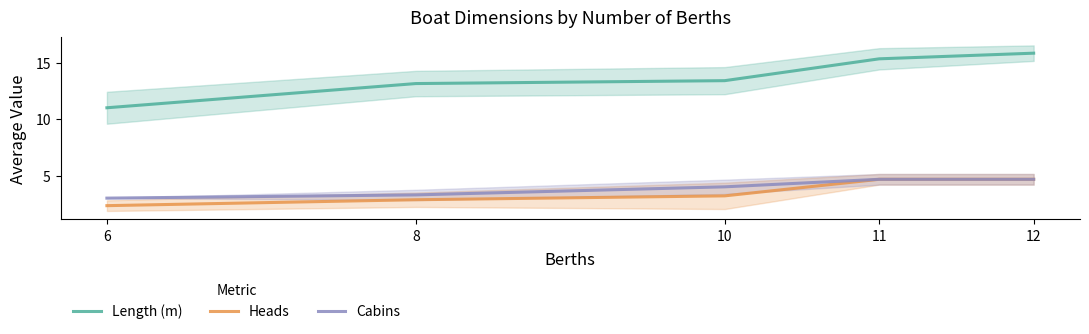

Reading left to right, transcribe all the data shown in this chart.

Length (m): 6=11.0	8=13.1	10=13.4	11=15.3	12=15.8
Heads: 6=2.3	8=2.9	10=3.2	11=4.7	12=4.7
Cabins: 6=3.0	8=3.3	10=4.0	11=4.7	12=4.7